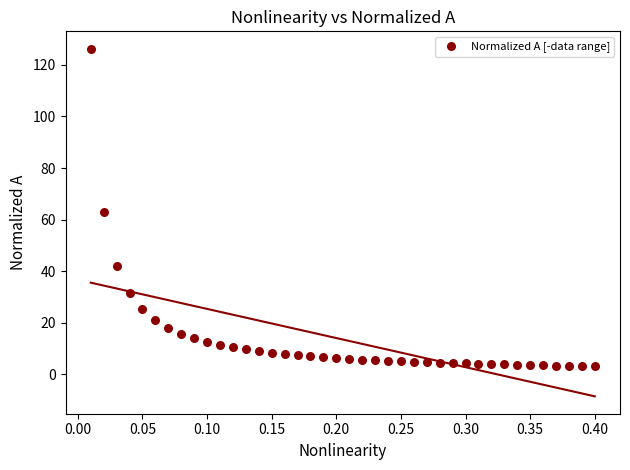

What is the range of X values (max minus min)?

0.4